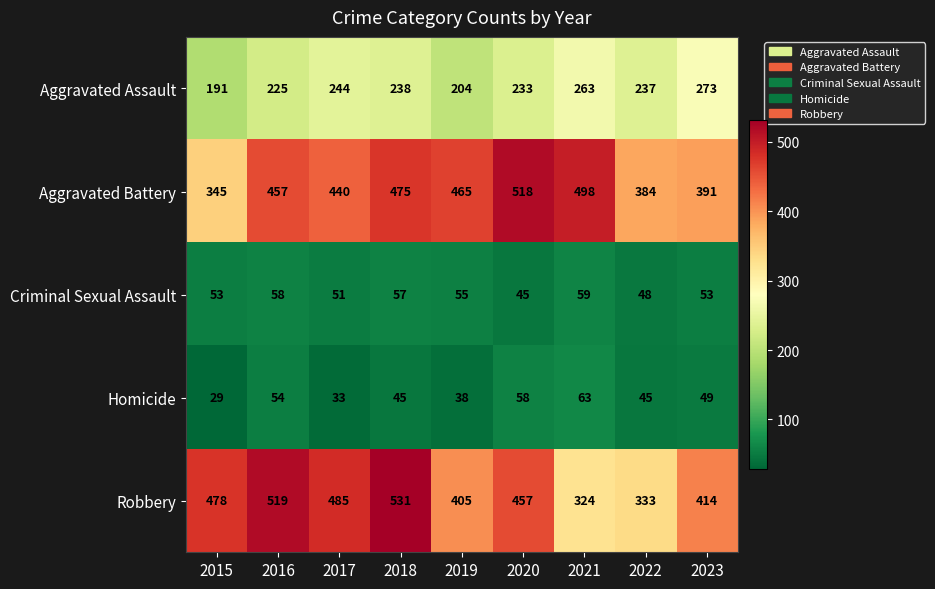

The value of Robbery at 2019 is 405. True or false?

True